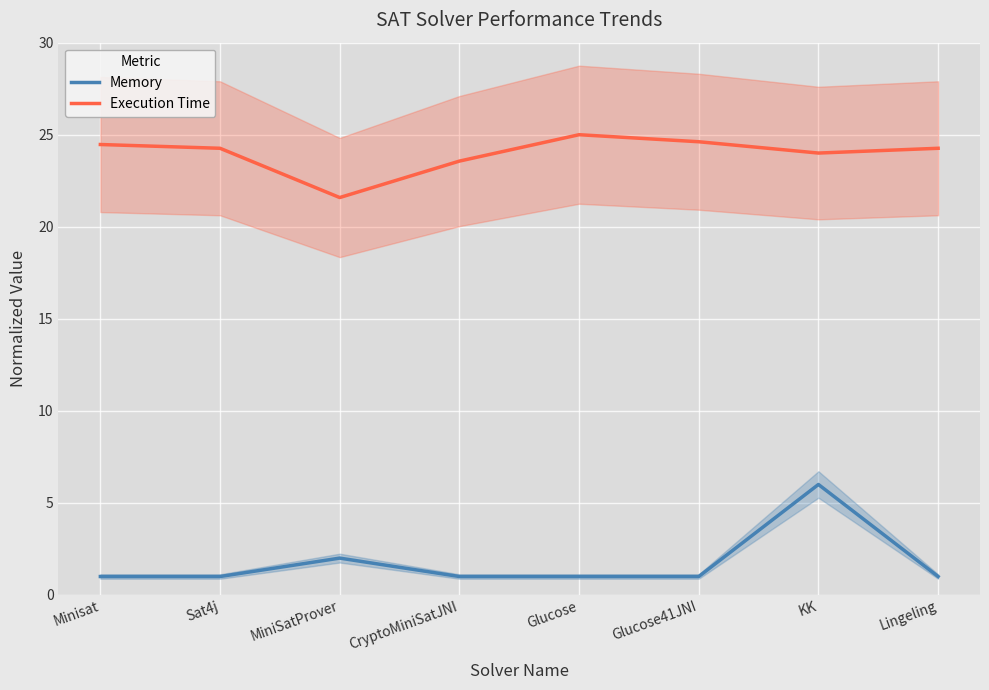

What is the average value of the Execution Time series?

24.0